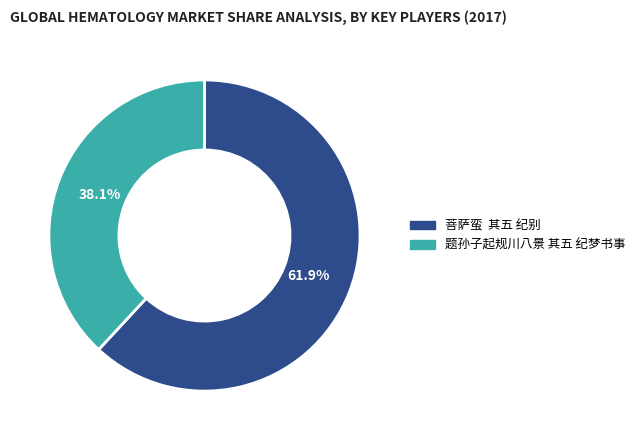

What is the largest slice in the pie chart?

菩萨蛮 其五 纪别